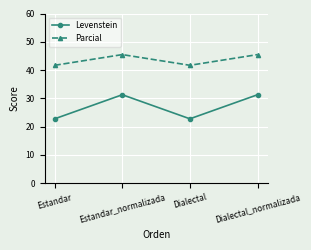

What is the maximum value shown in the chart?

45.5